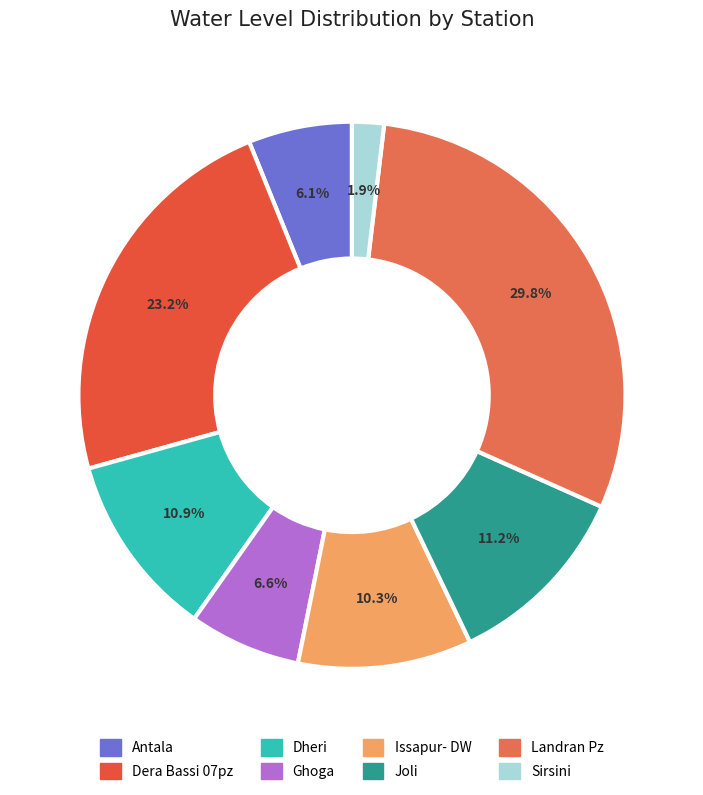

Rank the categories by value from lowest to highest.

Sirsini, Antala, Ghoga, Issapur- DW, Dheri, Joli, Dera Bassi 07pz, Landran Pz